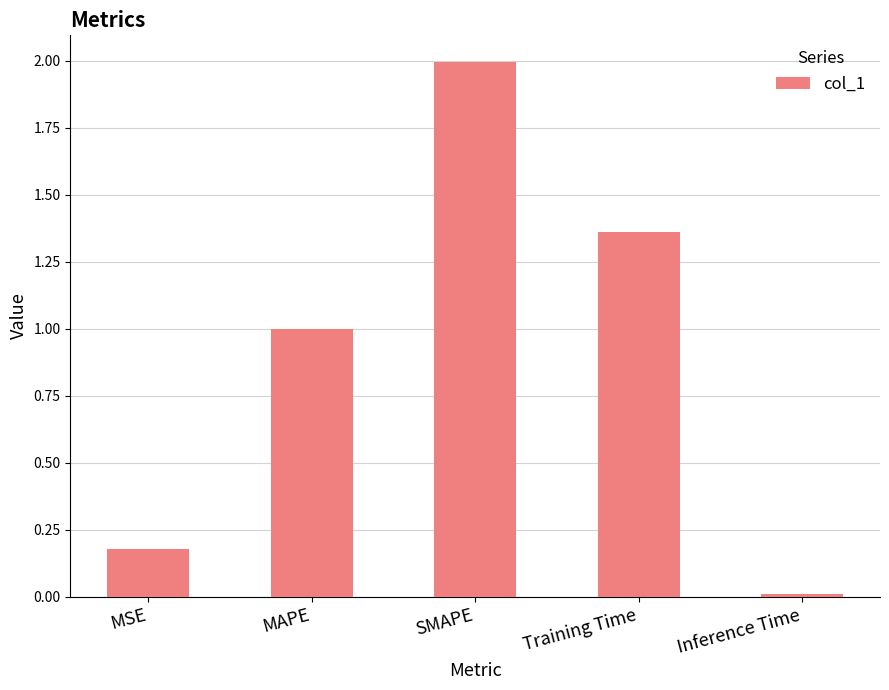

Is it true that the value at SMAPE is 2.0?

True